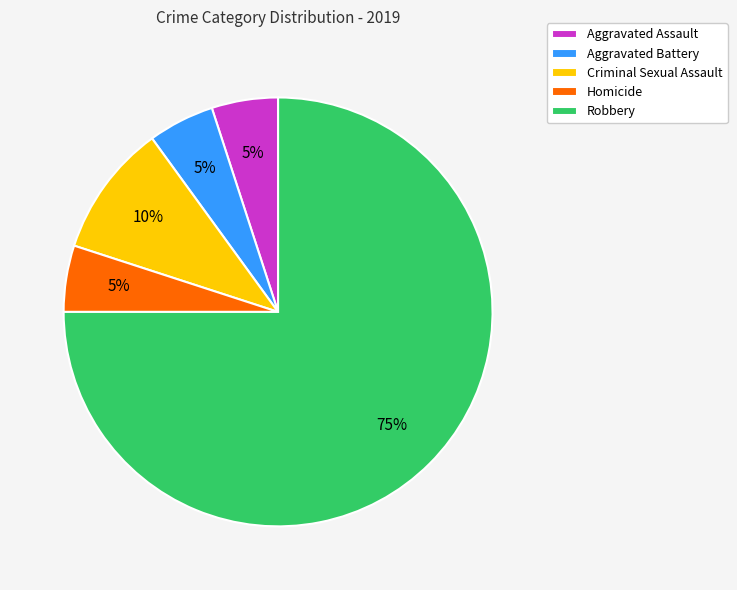

The Aggravated Assault slice represents 5% of the pie. True or false?

True